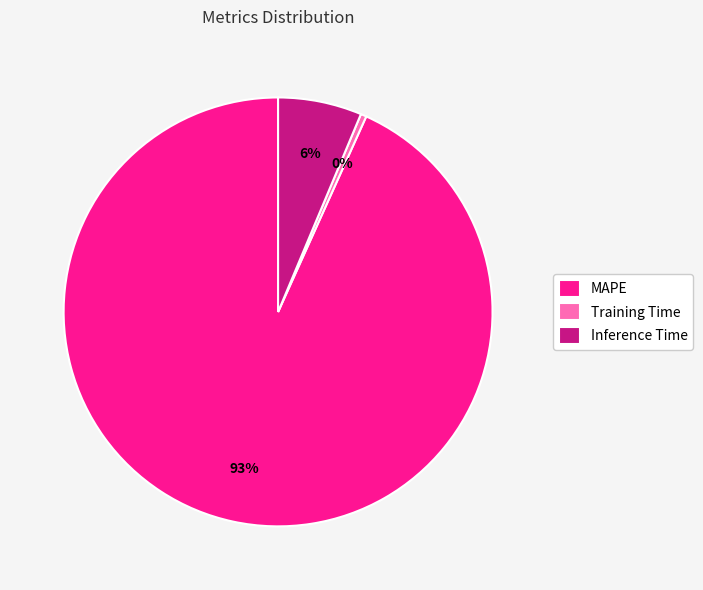

Combined, do Training Time and Inference Time account for over 50%?

No